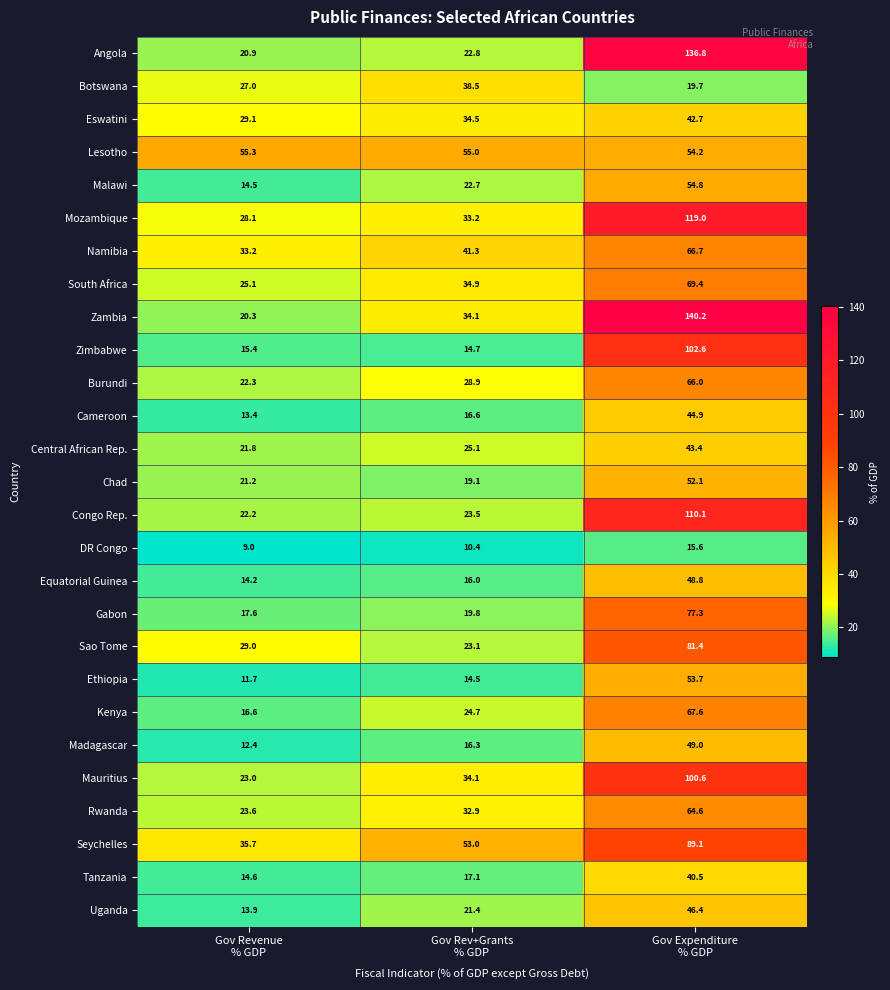

At which category is the sum across all series the highest?

Gov Expenditure
% GDP